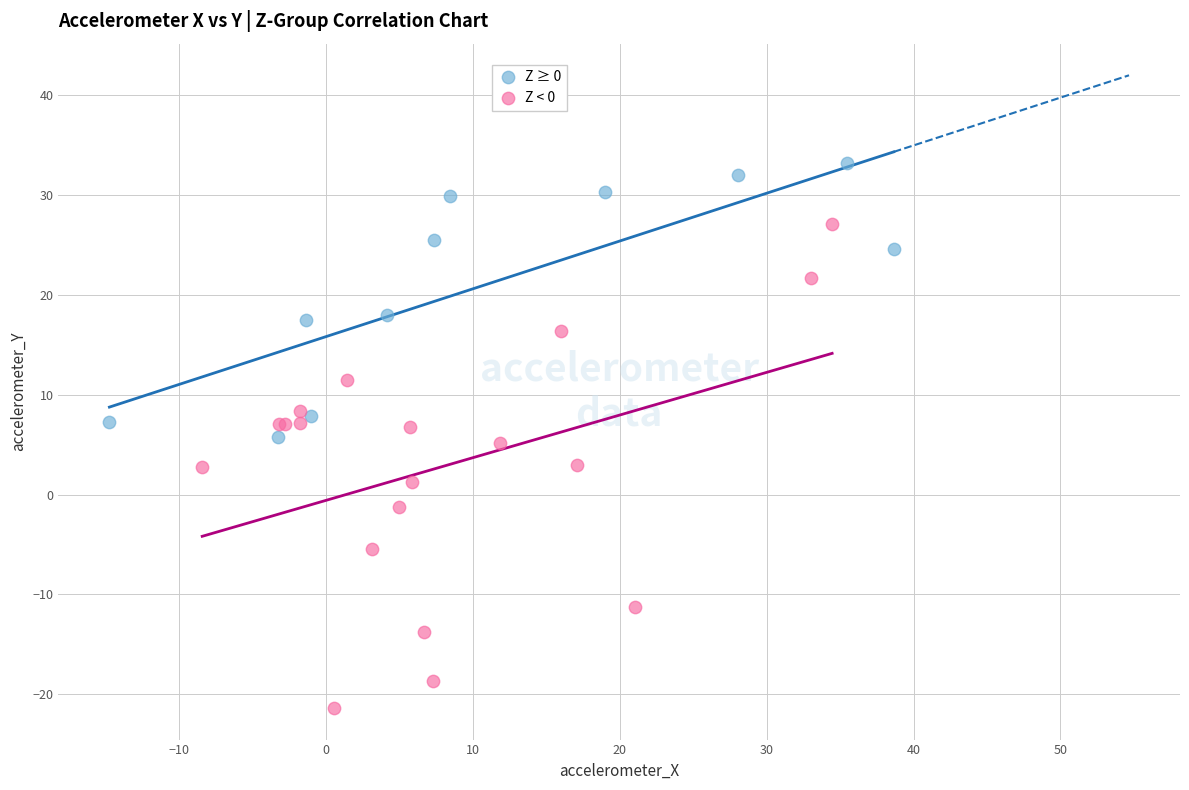

Which series has the largest Y range (max minus min)?

Z < 0